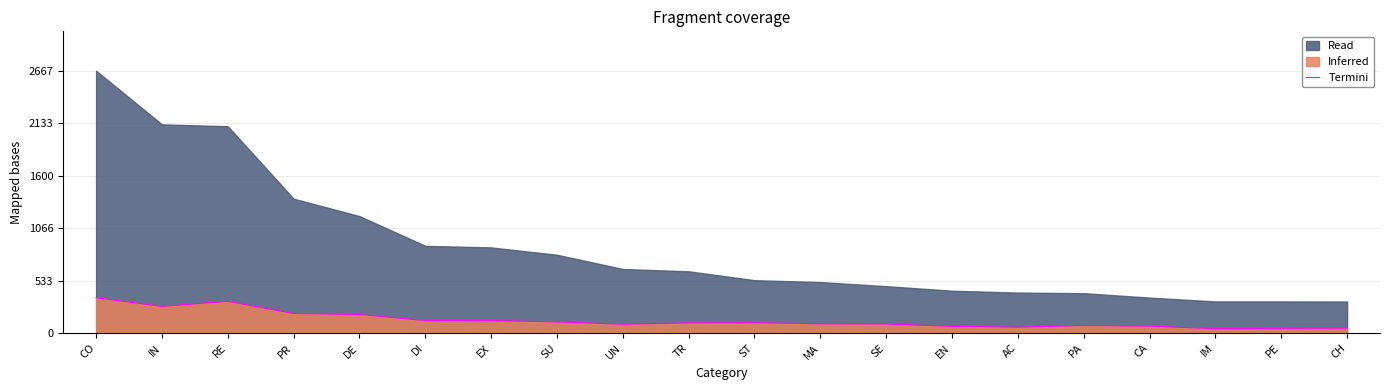

Which category has the highest value across all series?

CO